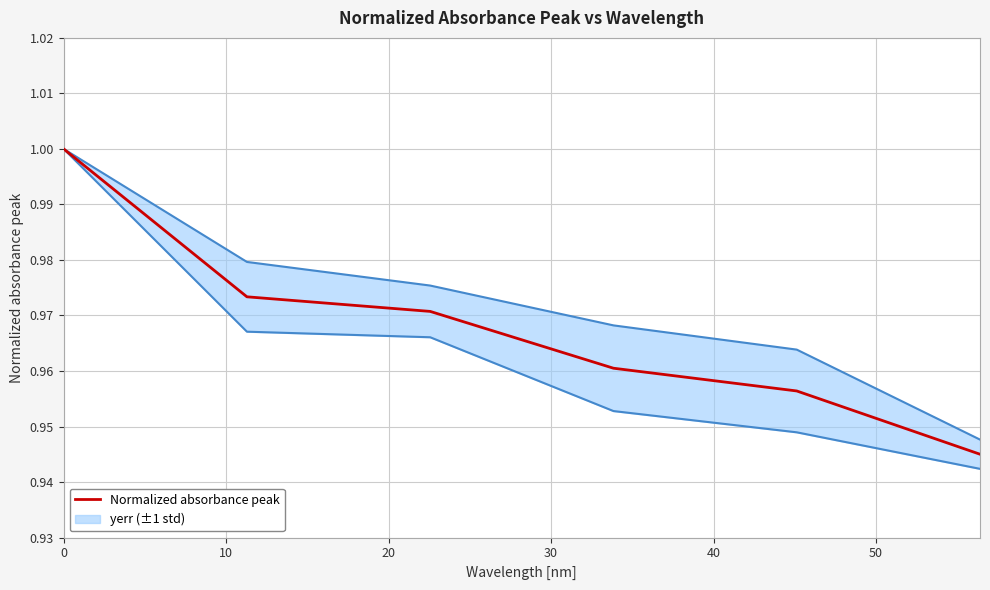

What is the smallest value displayed?

0.9